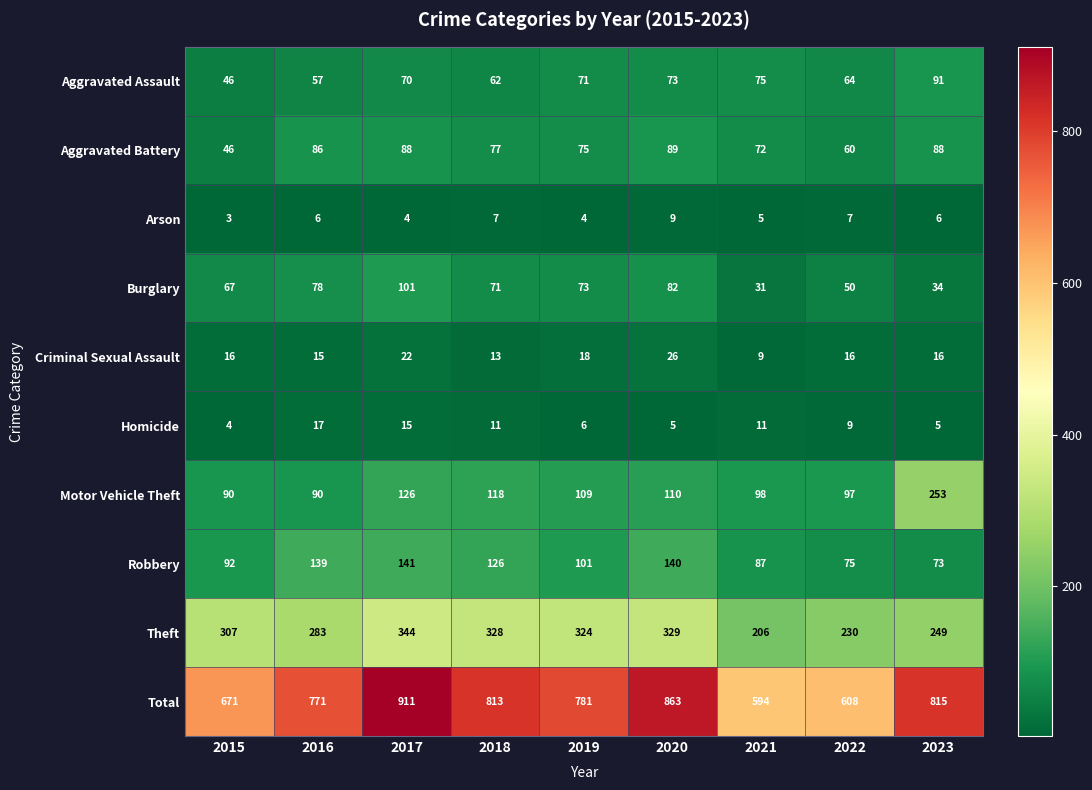

Which category has the lowest value in the Aggravated Battery series?

2015